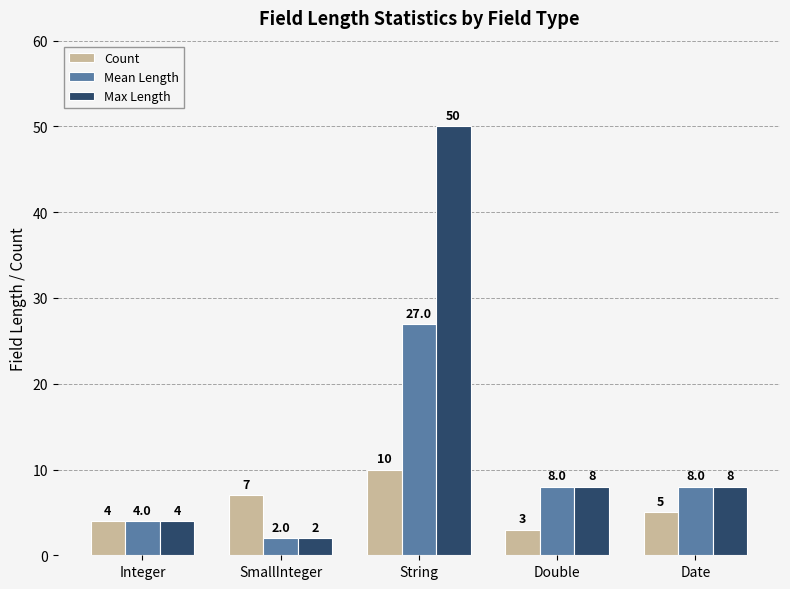

What are all the series names shown in the legend?

Count, Mean Length, Max Length